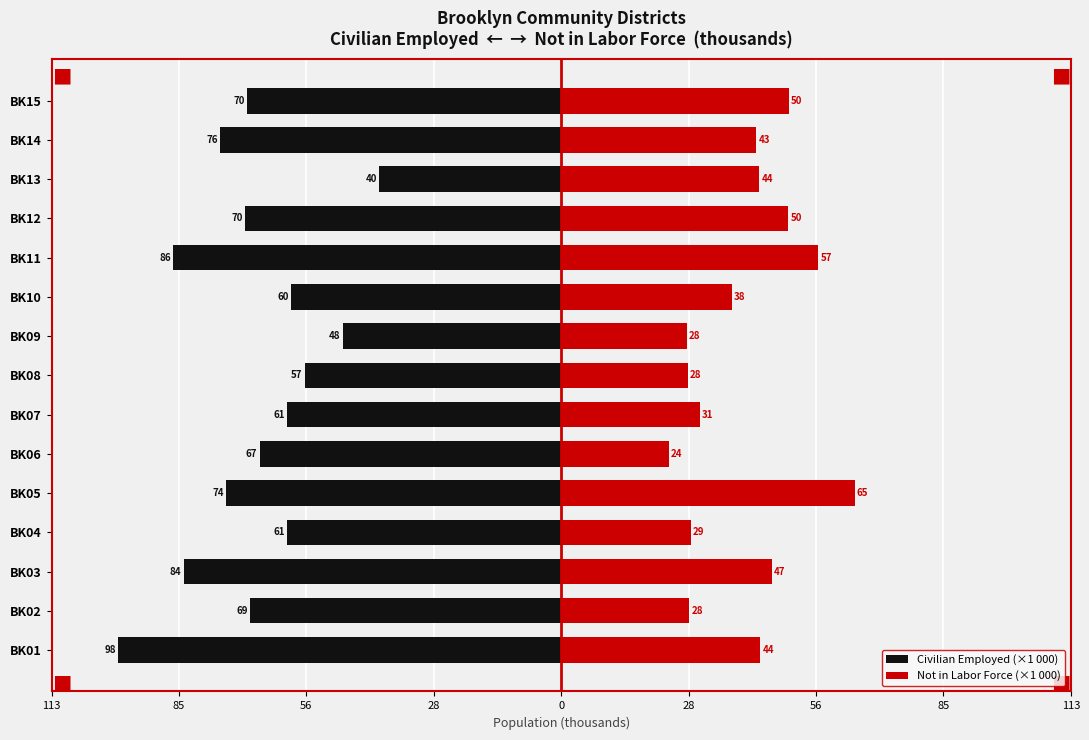

What is the average value of the Not in Labor Force (×1 000) series?

40.4